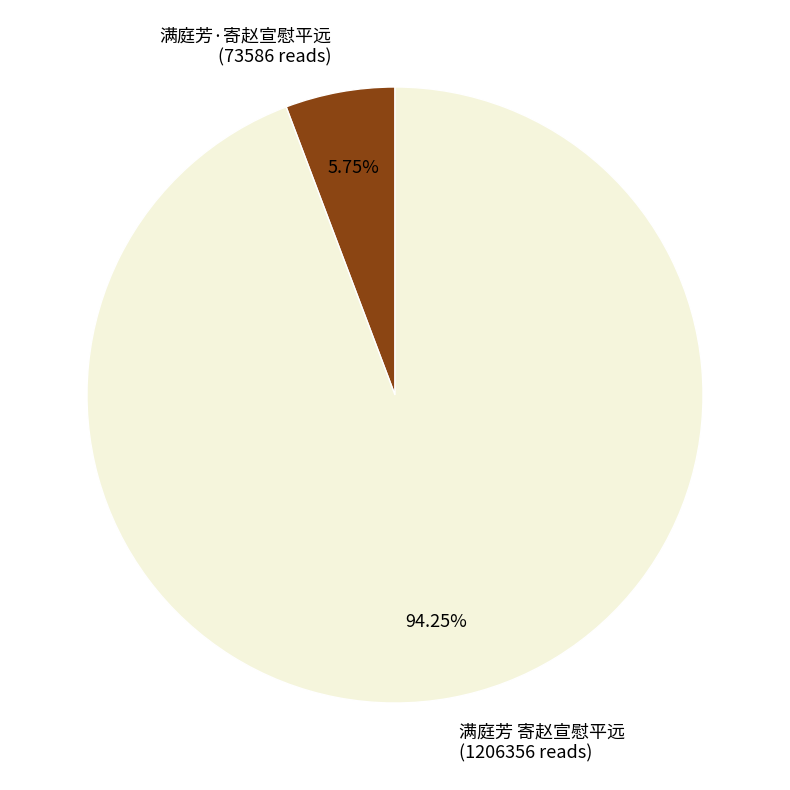

Approximately how many times larger is the value at 满庭芳 寄赵宣慰平远 compared to 满庭芳·寄赵宣慰平远?

16.4